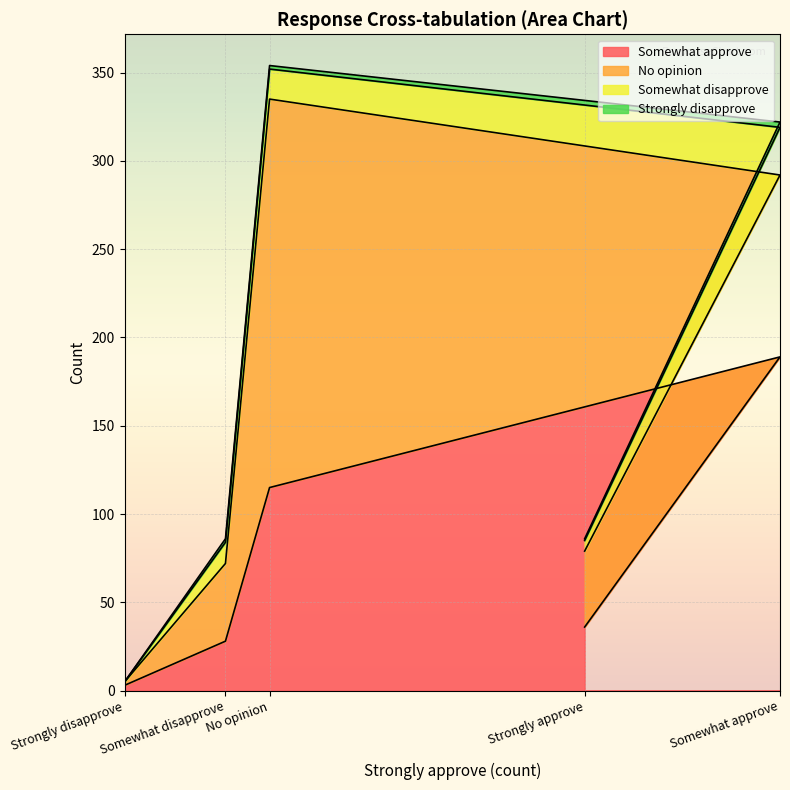

What is the sum of all Strongly disapprove values?

8